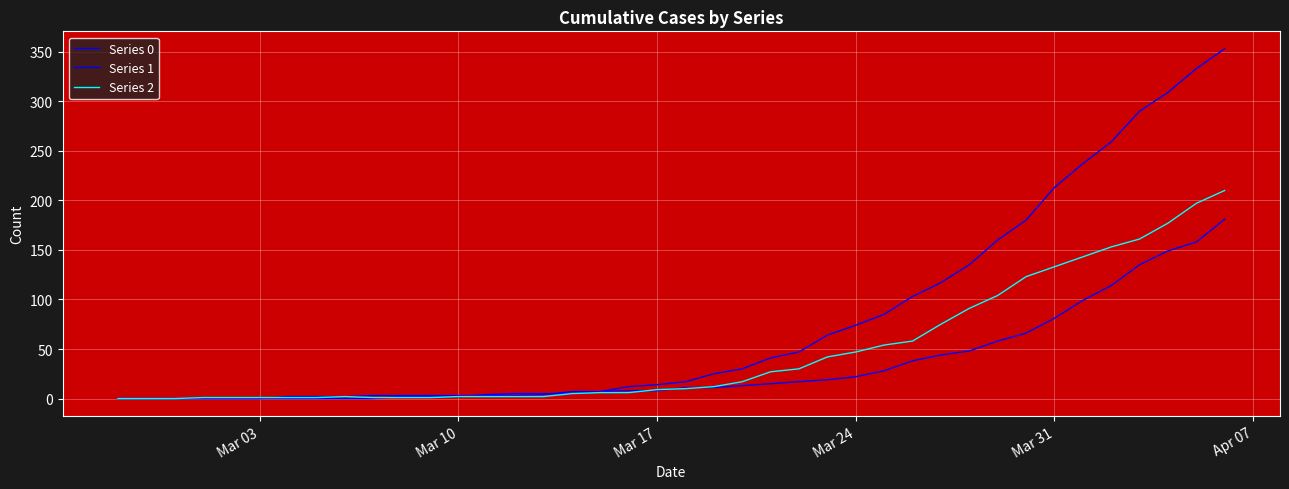

How many intersections are there between Series 1 and Series 0?

2